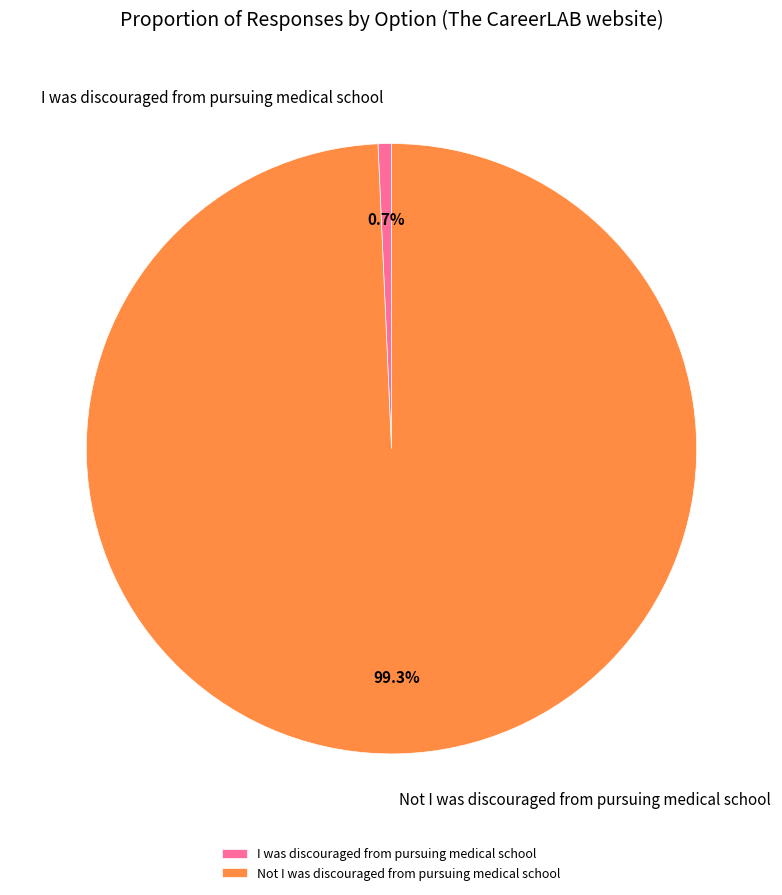

Which slice is the smallest?

I was discouraged from pursuing medical school